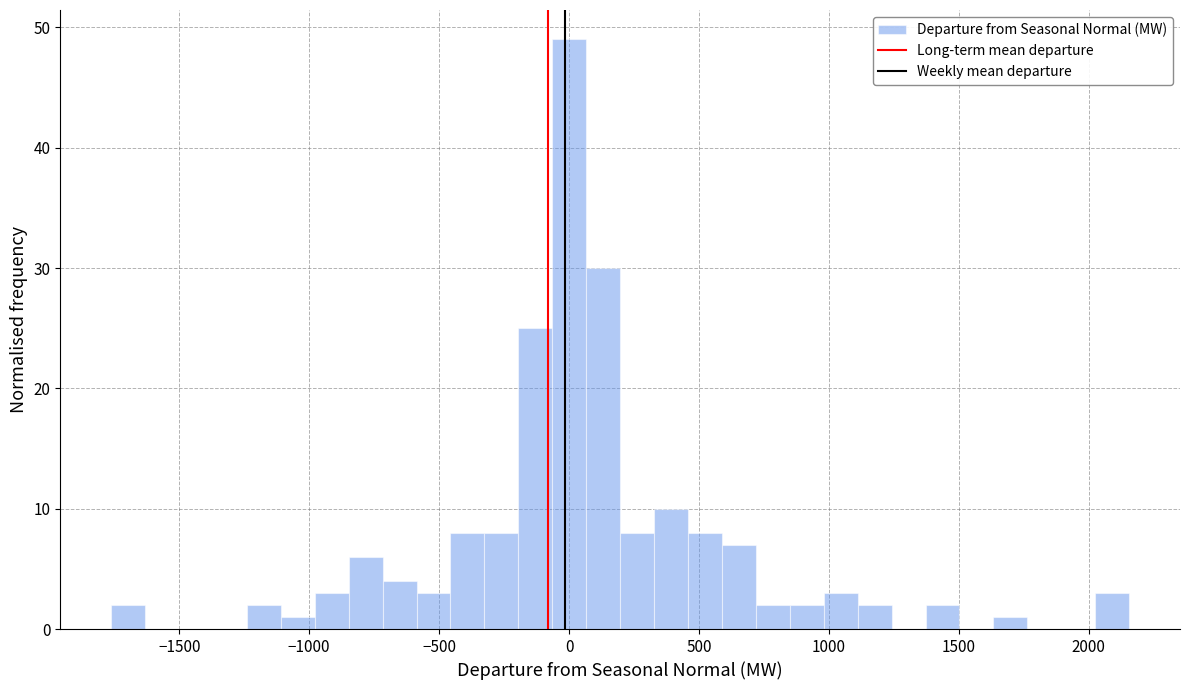

Around what value on the x-axis is the tallest bar? Give the approximate position of its centre, as read against the axis.

0